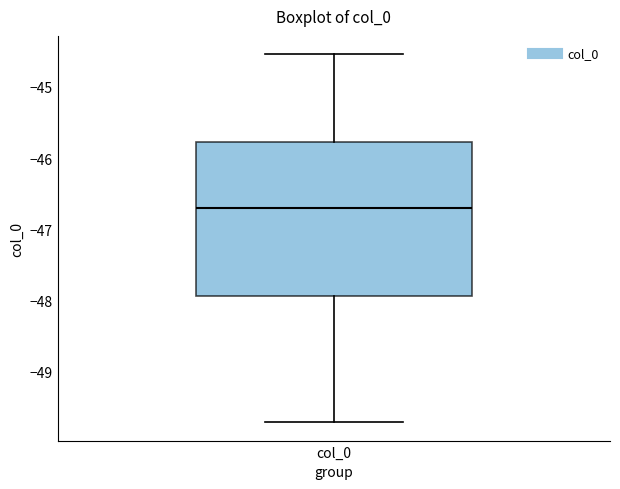

Where is the upper edge of the box for col_0 on the y-axis? The values are not printed on the chart, so give them approximately, as read against the axis.

-45.8